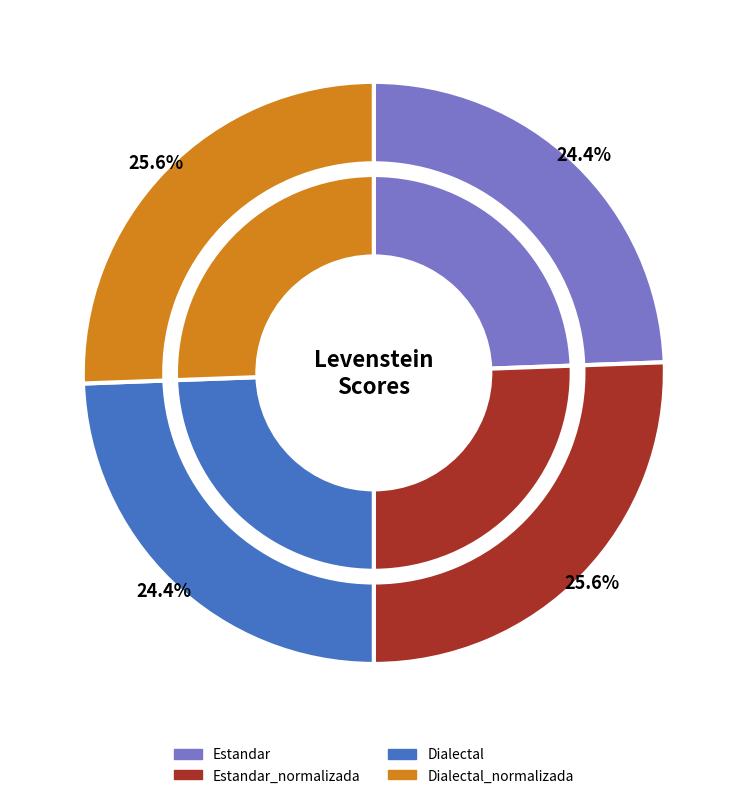

Does Estandar_normalizada represent more than half of the total?

No